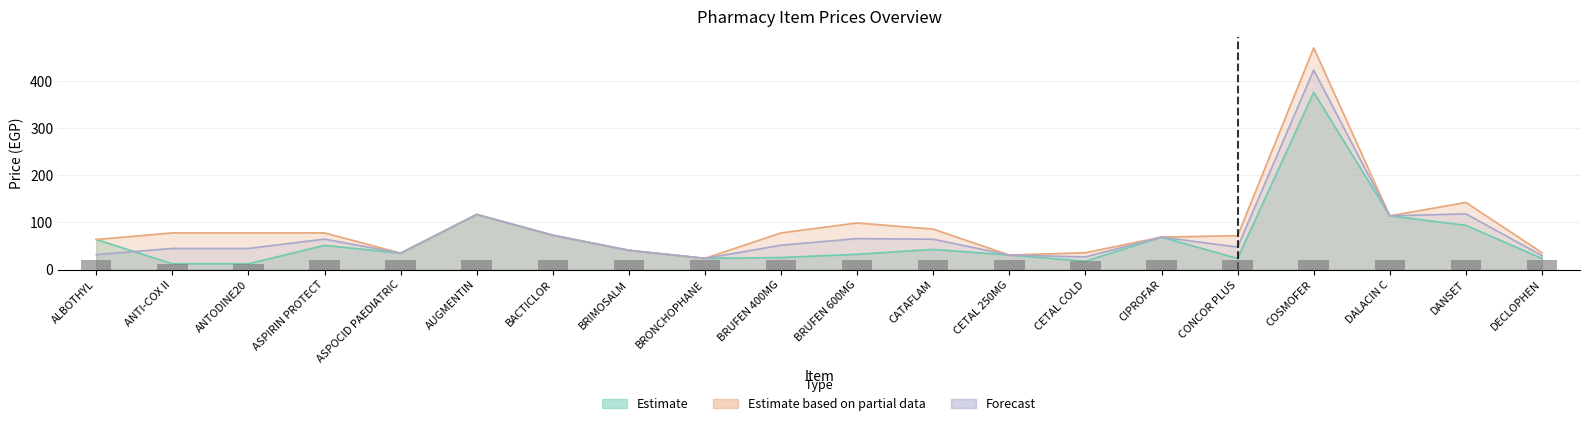

What position from the left is ALBOTHYL?

1